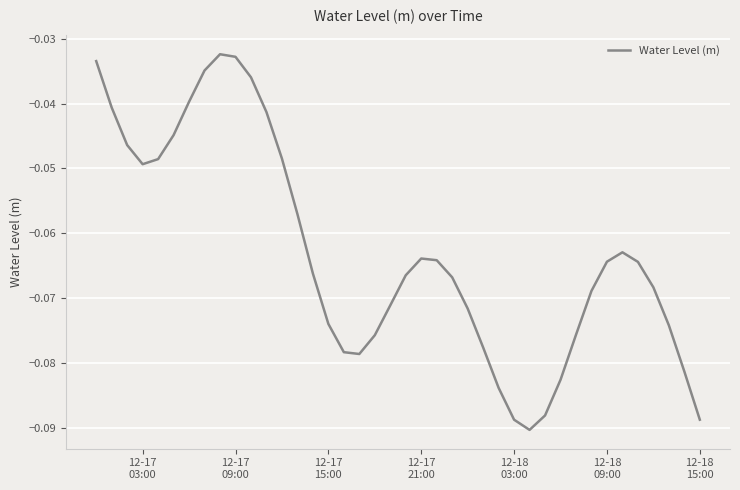

Reading right to left, what are all the values shown in this chart?

-0.1	-0.1	-0.1	-0.1	-0.1	-0.1	-0.1	-0.1	-0.1	-0.1	-0.1	-0.1	-0.1	-0.1	-0.1	-0.1	-0.1	-0.1	-0.1	-0.1	-0.1	-0.1	-0.1	-0.1	-0.1	-0.1	-0.1	-0.0	-0.0	-0.0	-0.0	-0.0	-0.0	-0.0	-0.0	-0.0	-0.0	-0.0	-0.0	-0.0